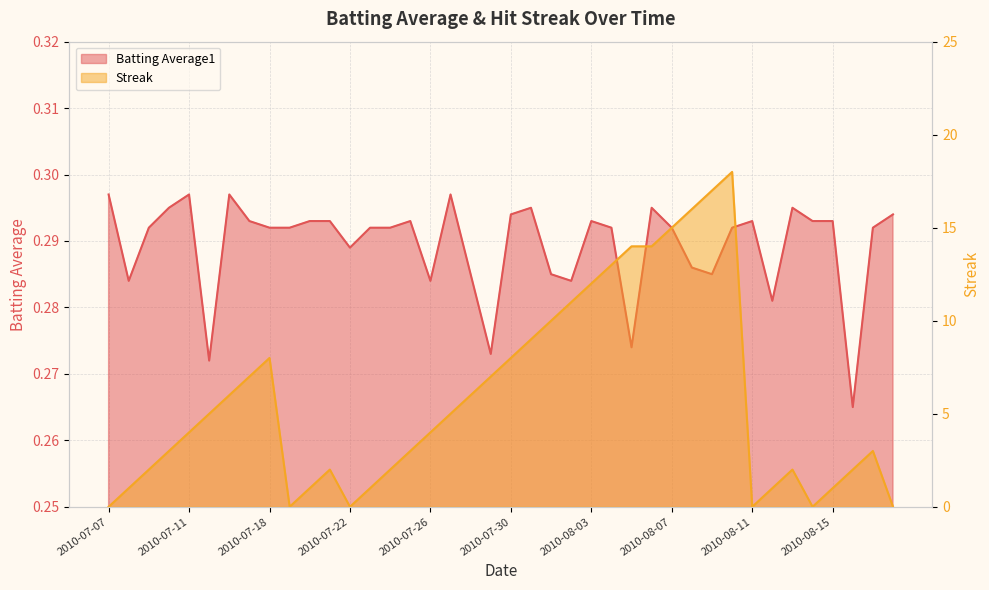

Which series has the widest spread of values?

Streak